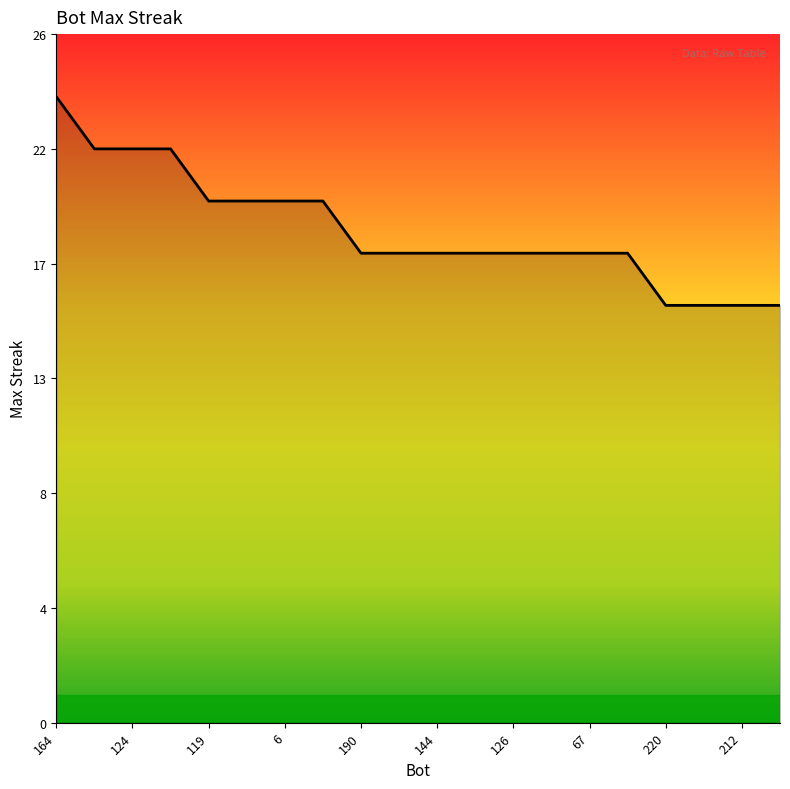

What is the greatest value displayed?

24